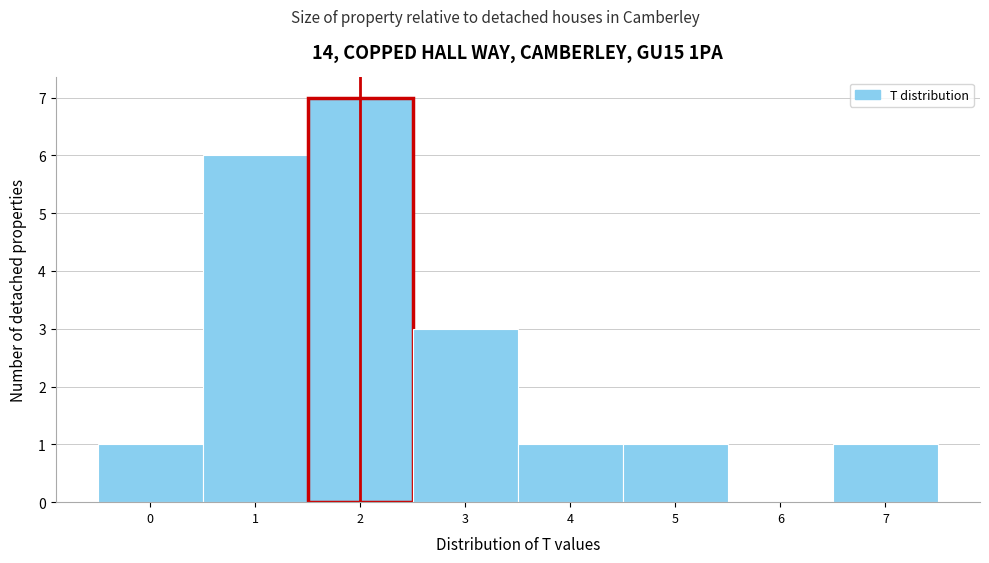

Reading left to right, transcribe this chart: for each bar, give the range it covers on the x-axis and its height. The values are not printed on the chart, so give them approximately, as read against the axis.

-0.5 to 0.5: 1
0.5 to 1.5: 6
1.5 to 2.5: 7
2.5 to 3.5: 3
3.5 to 4.5: 1
4.5 to 5.5: 1
5.5 to 6.5: 0
6.5 to 7.5: 1